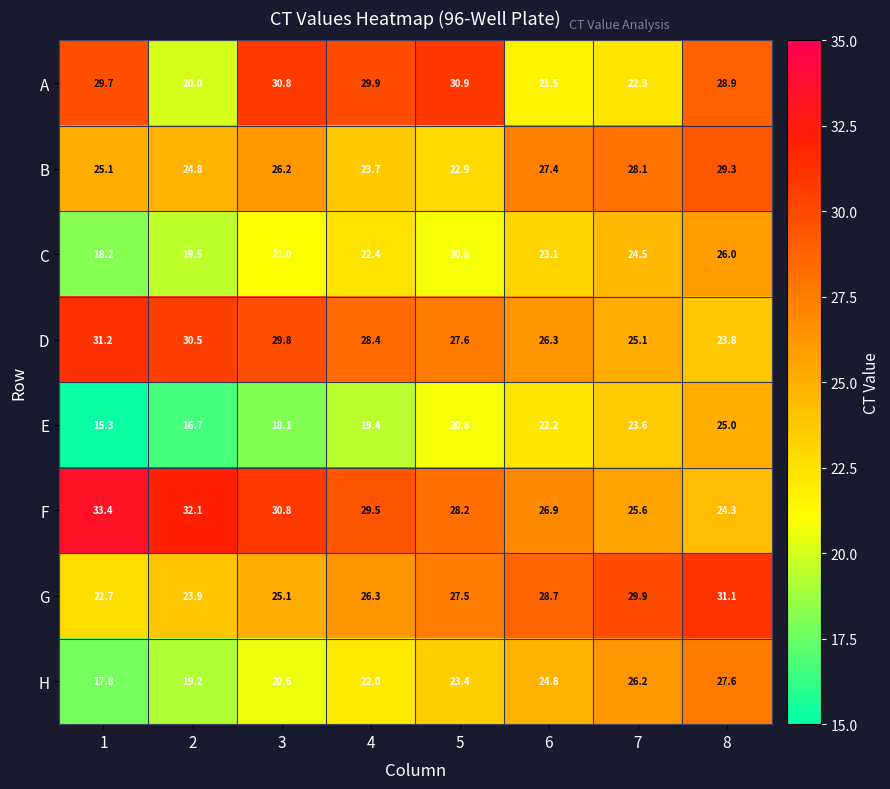

True or false: D has a value of 26.3 at 6.

True